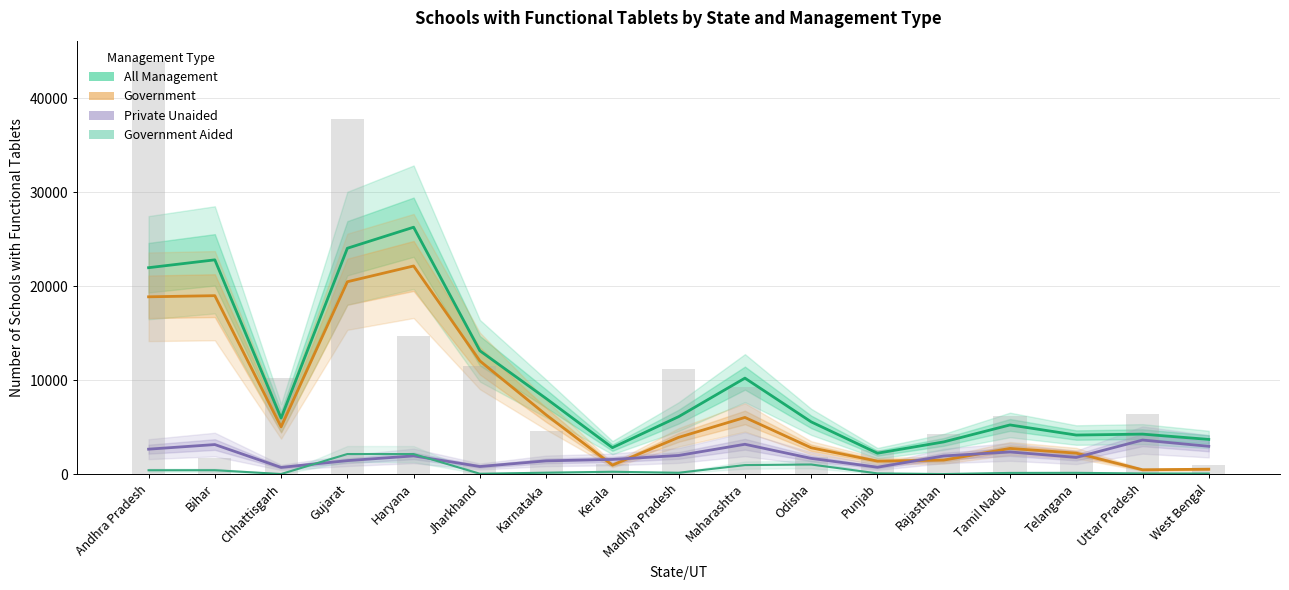

What is the maximum value shown in the chart?

26263.5